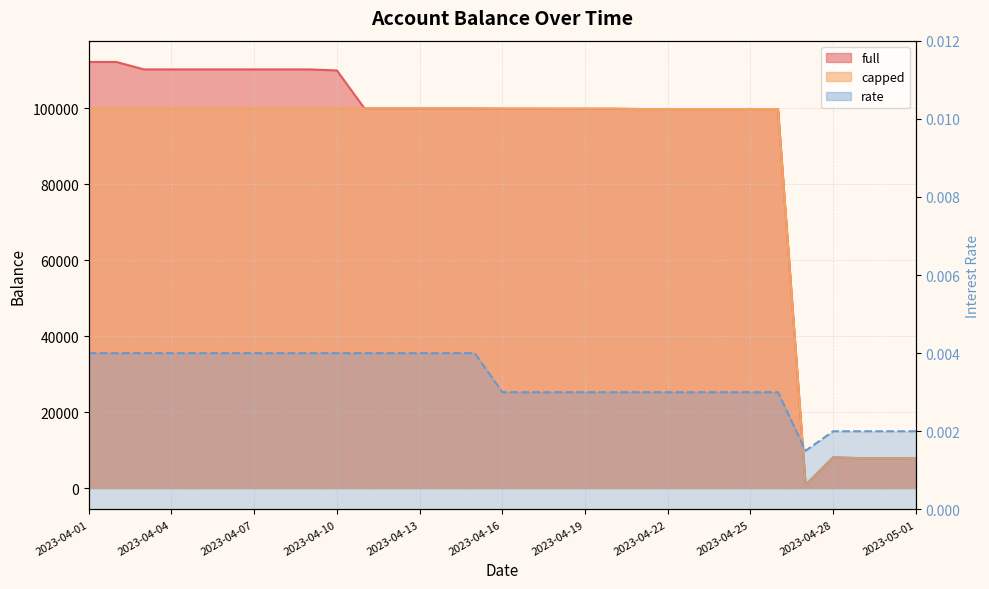

What is the label of the 20th point from the right?

2023-04-12